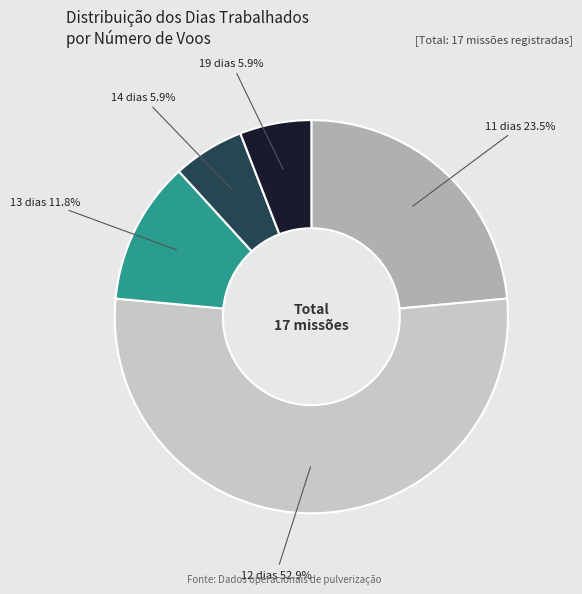

Is there any slice that represents more than half of the pie?

Yes